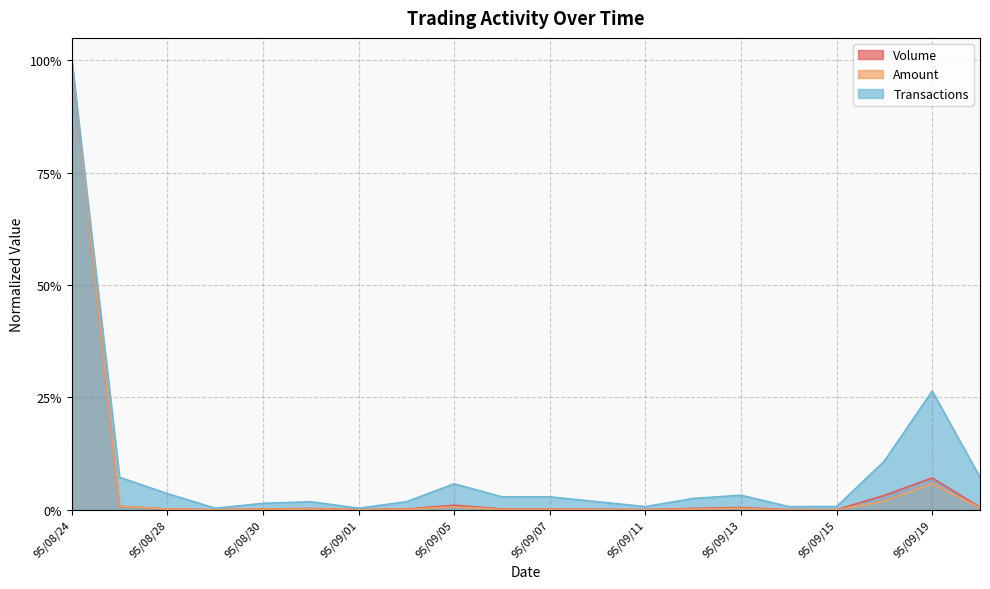

At which category does Transactions reach its first local peak?

95/08/31